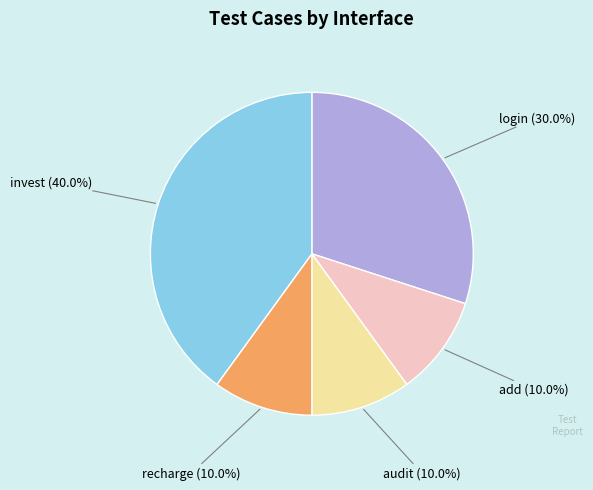

Does any single category account for the majority?

No